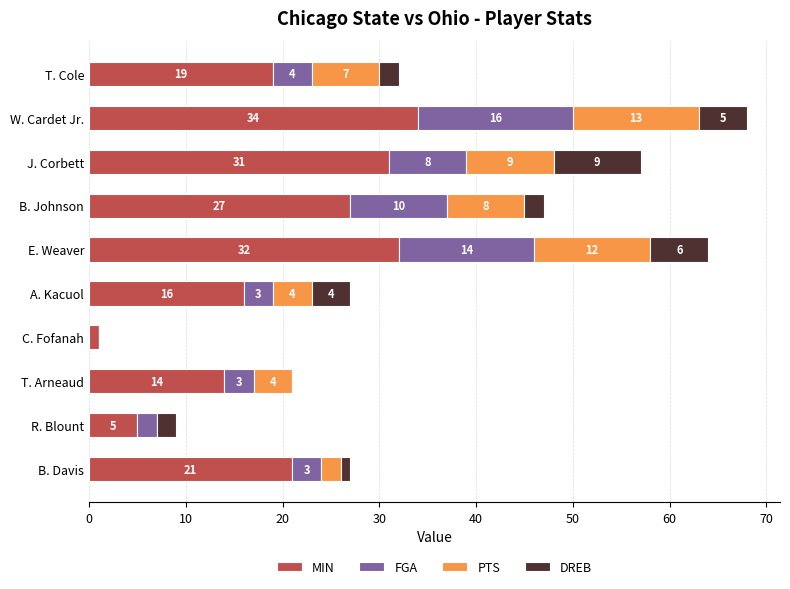

What is the total value across all series at A. Kacuol?

27